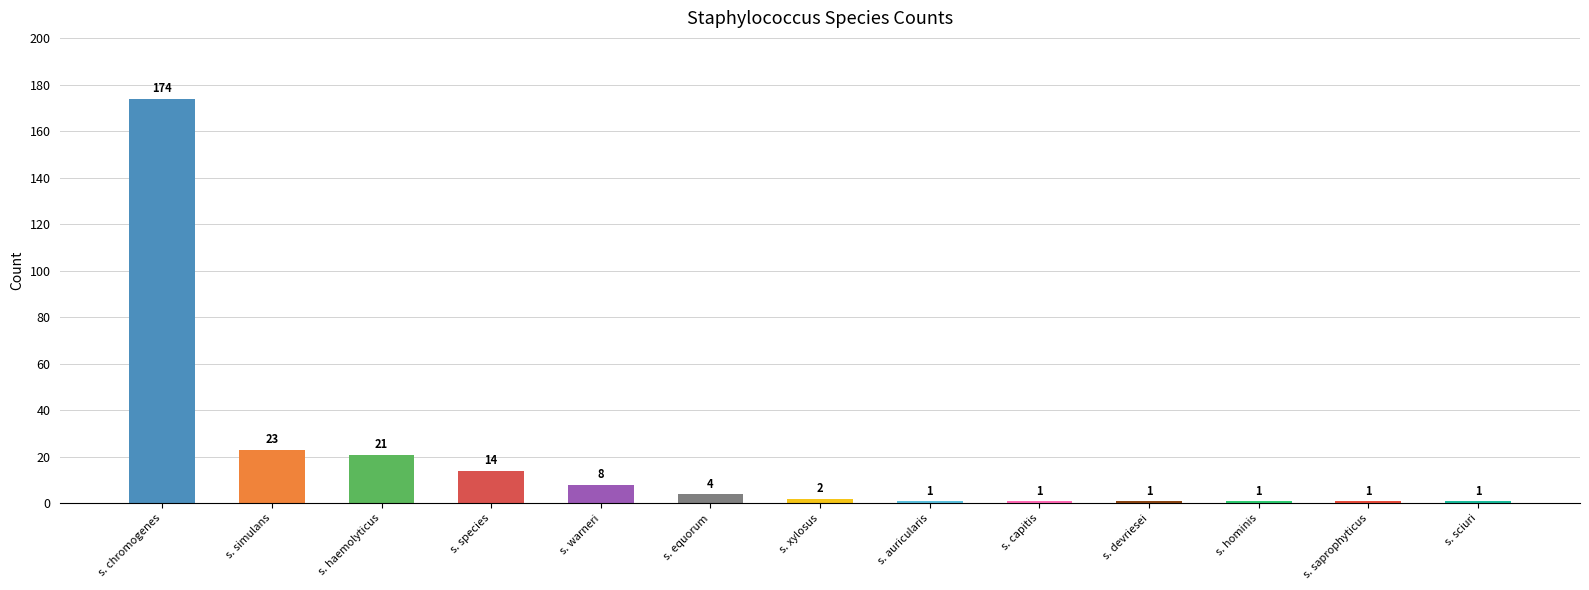

What is the change in value from s. species to s. devriesei?

-13